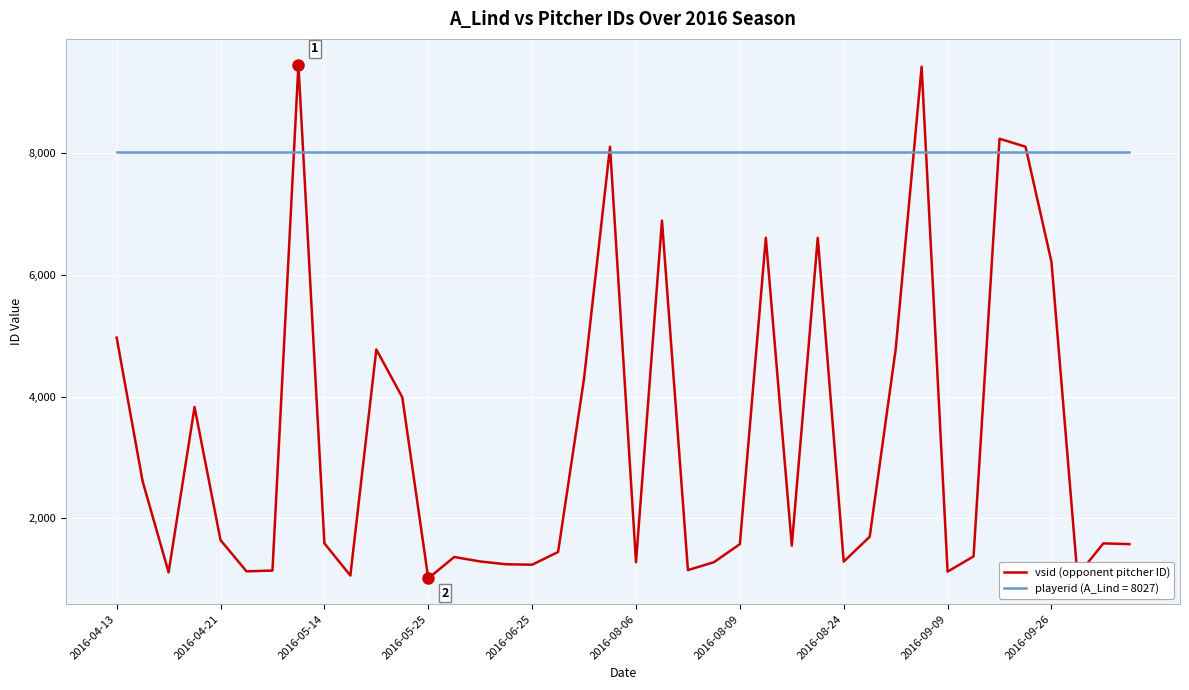

Which series has the largest total across all categories?

playerid (A_Lind = 8027)